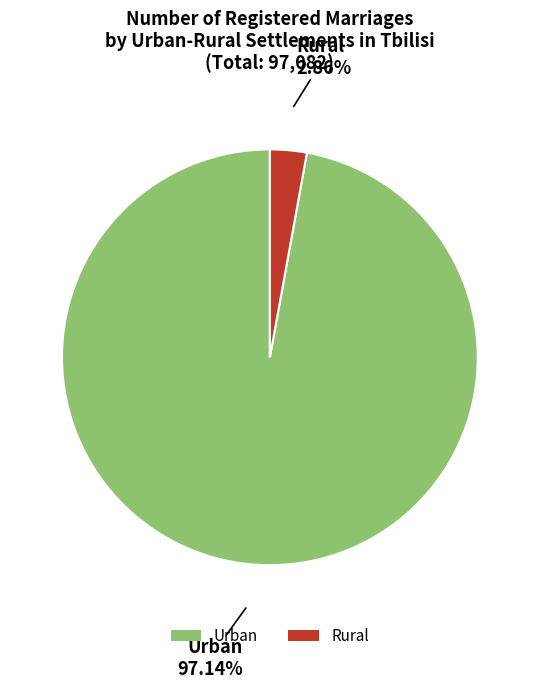

To the nearest percent, what is the average slice percentage?

50%